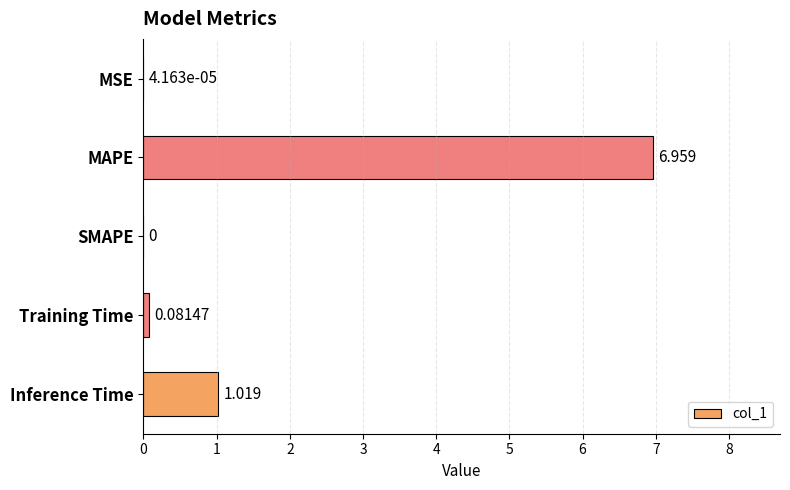

Where is the data nearest to the value 3?

Inference Time